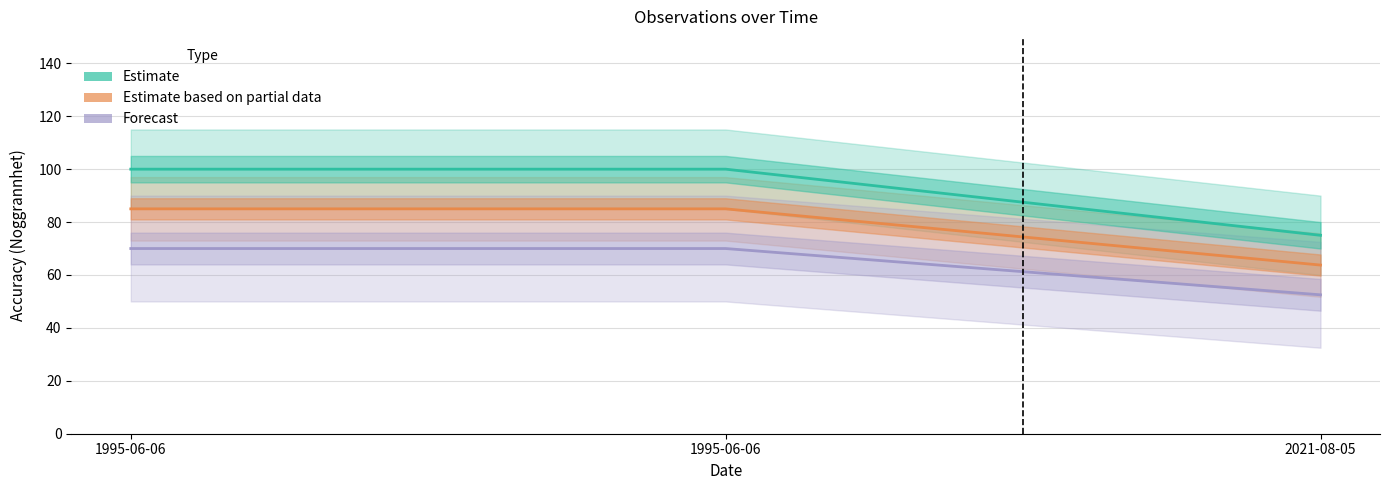

What is the smallest value displayed?

52.5